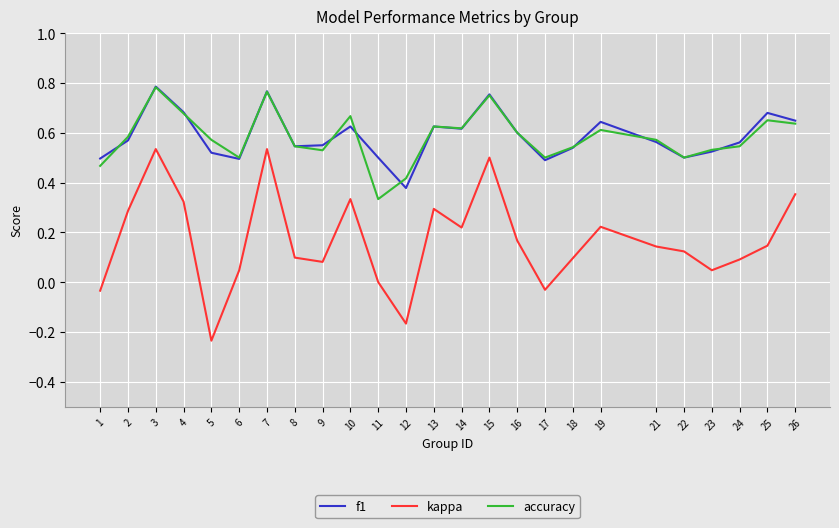

True or false: kappa and accuracy intersect in this chart.

False